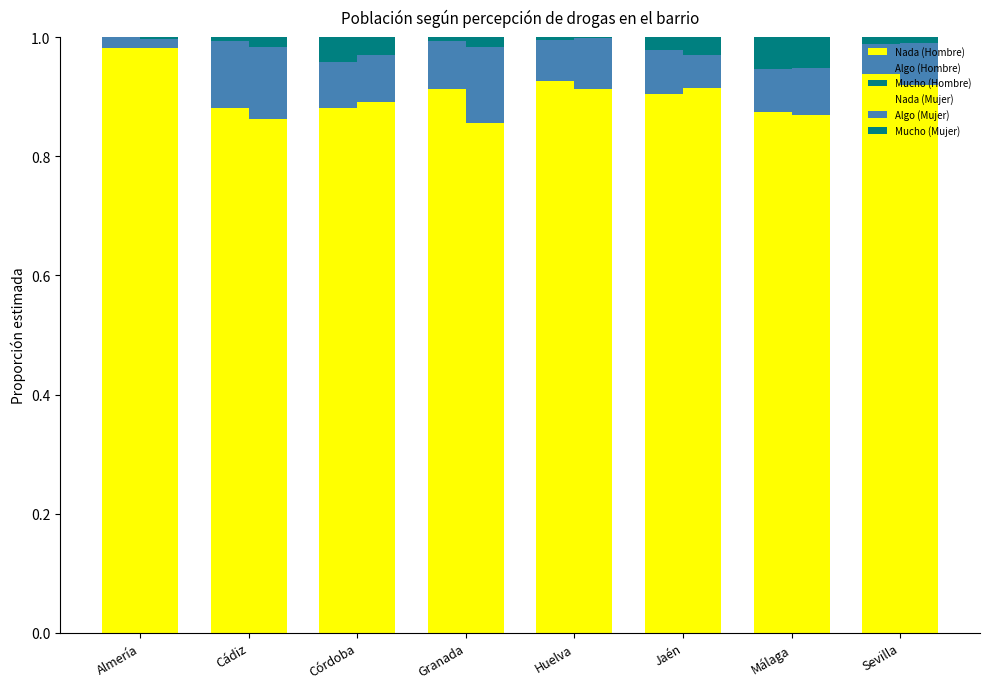

What is the label of the 4th bar from the left?

Granada